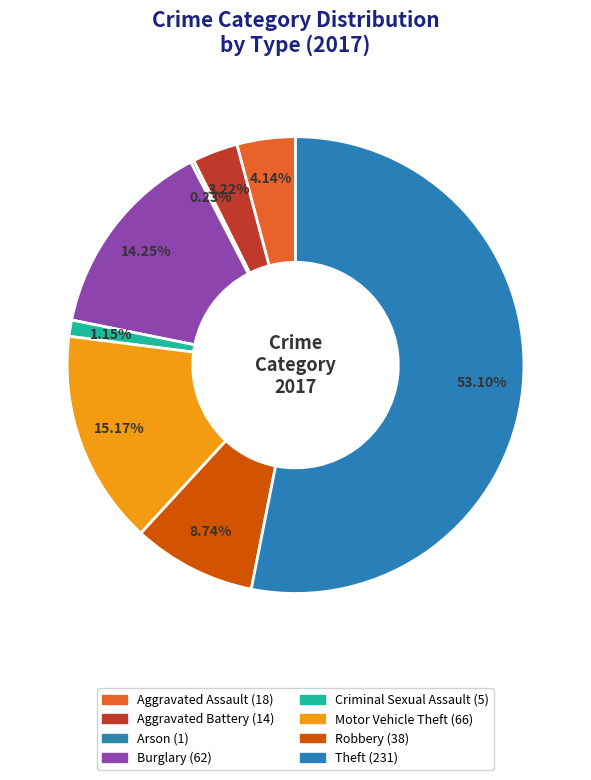

The Aggravated Battery slice represents 8% of the pie. True or false?

False